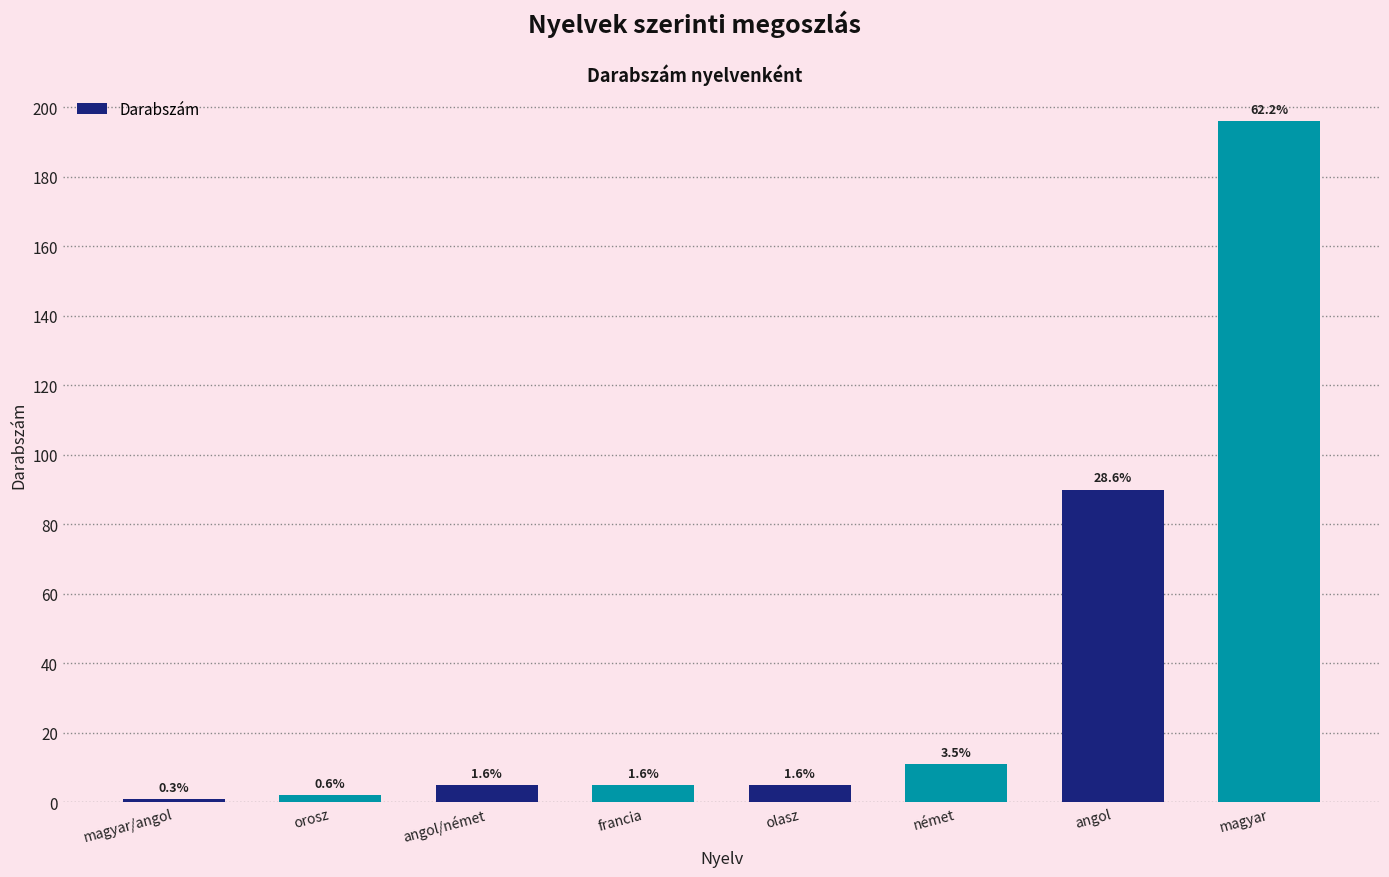

At which category does the chart reach its minimum across all series?

magyar/angol